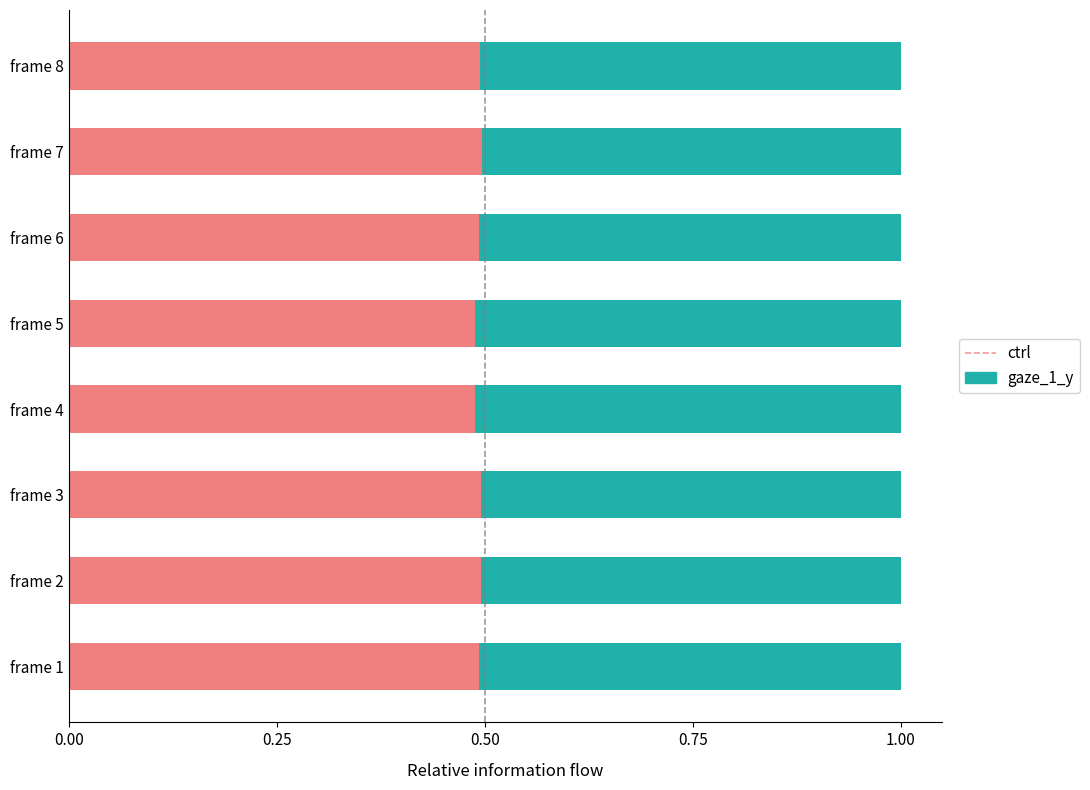

What is the total value across all series at frame 8?

1.0